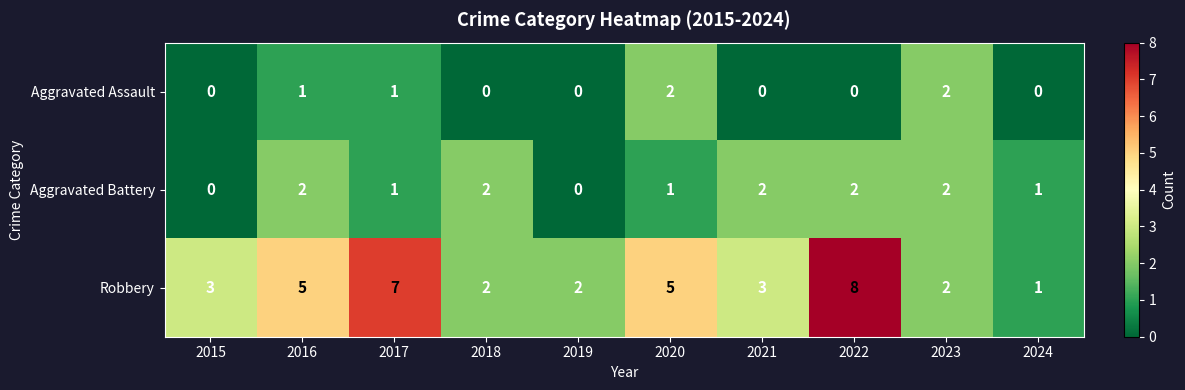

What is the sum of the Robbery values at 2018 and 2015?

5